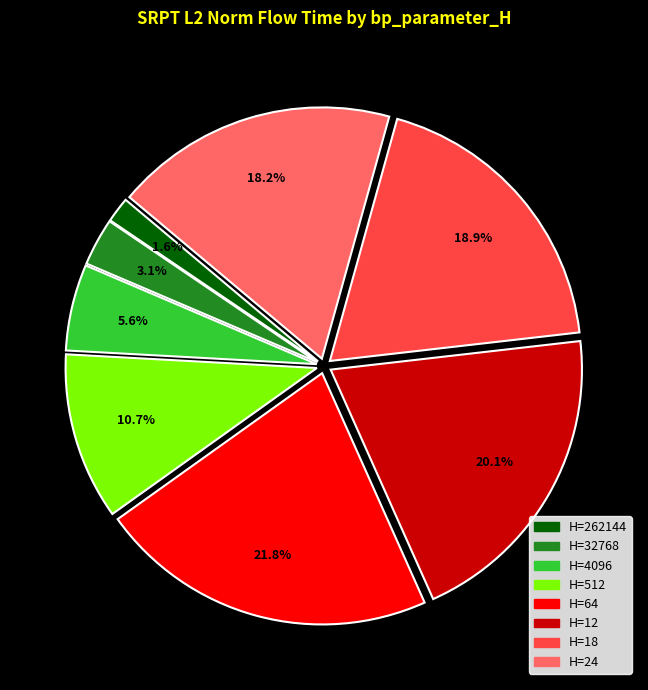

Is there a majority slice in this chart?

No